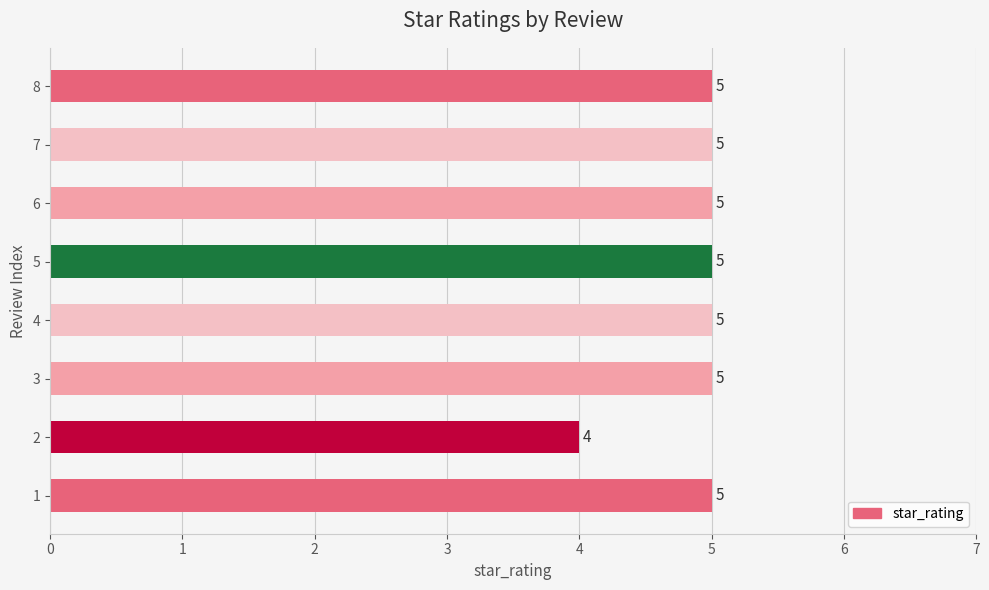

Is it true that the value at 6 is 2?

False